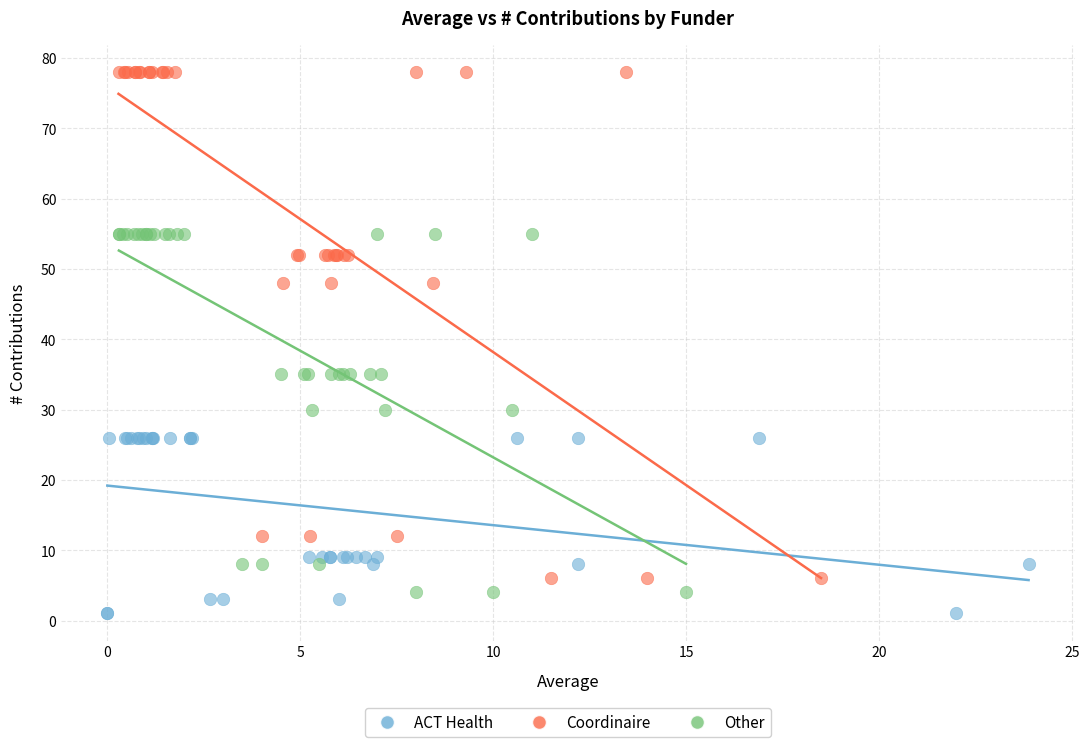

Which series contains the lowest Y value?

ACT Health